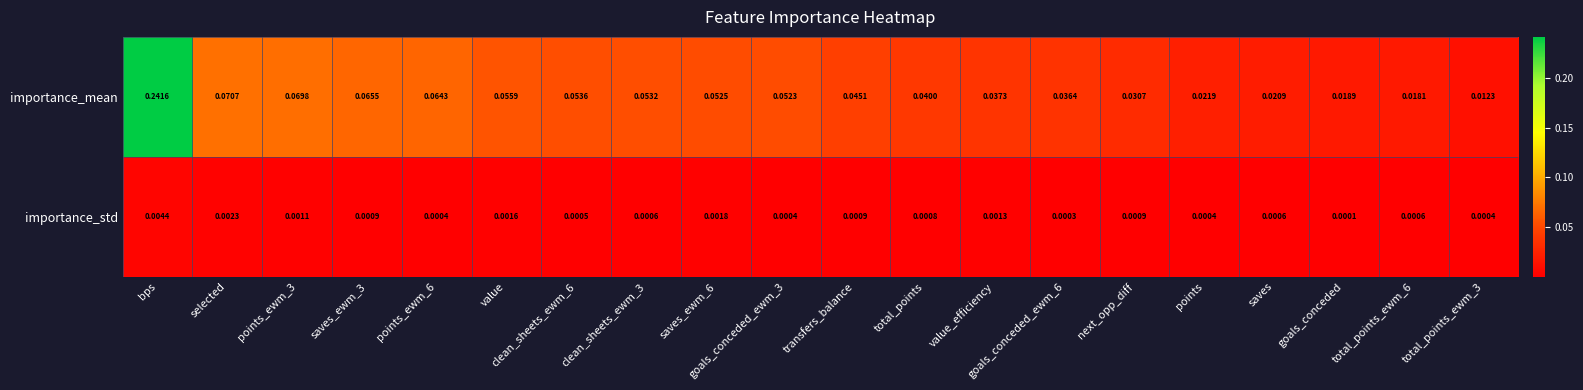

Which series has the largest range (max minus min)?

importance_mean